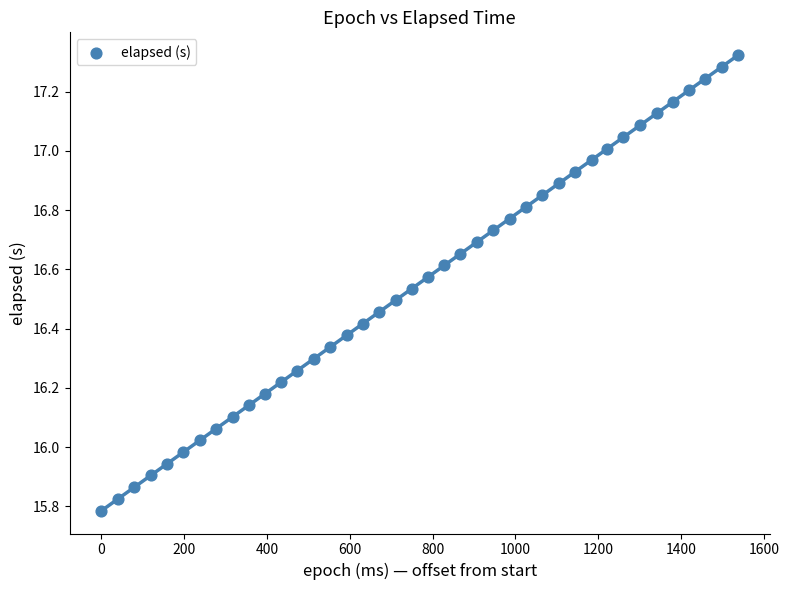

What is the range of Y values (max minus min)?

1.5